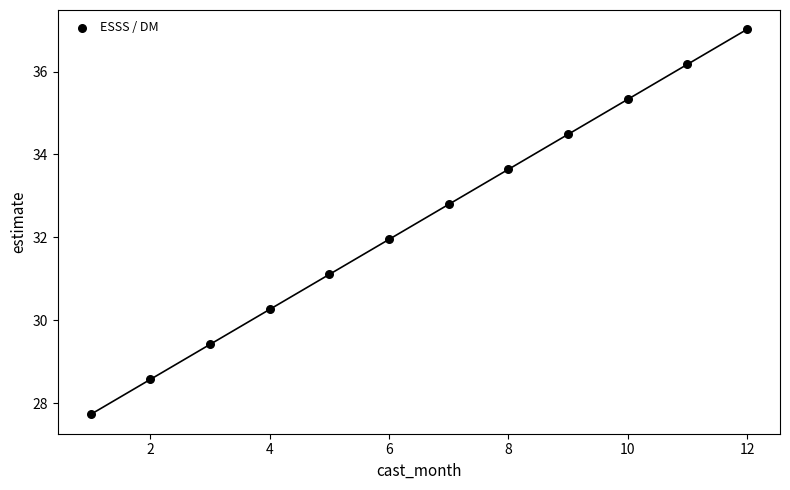

What is the average Y value?

32.4